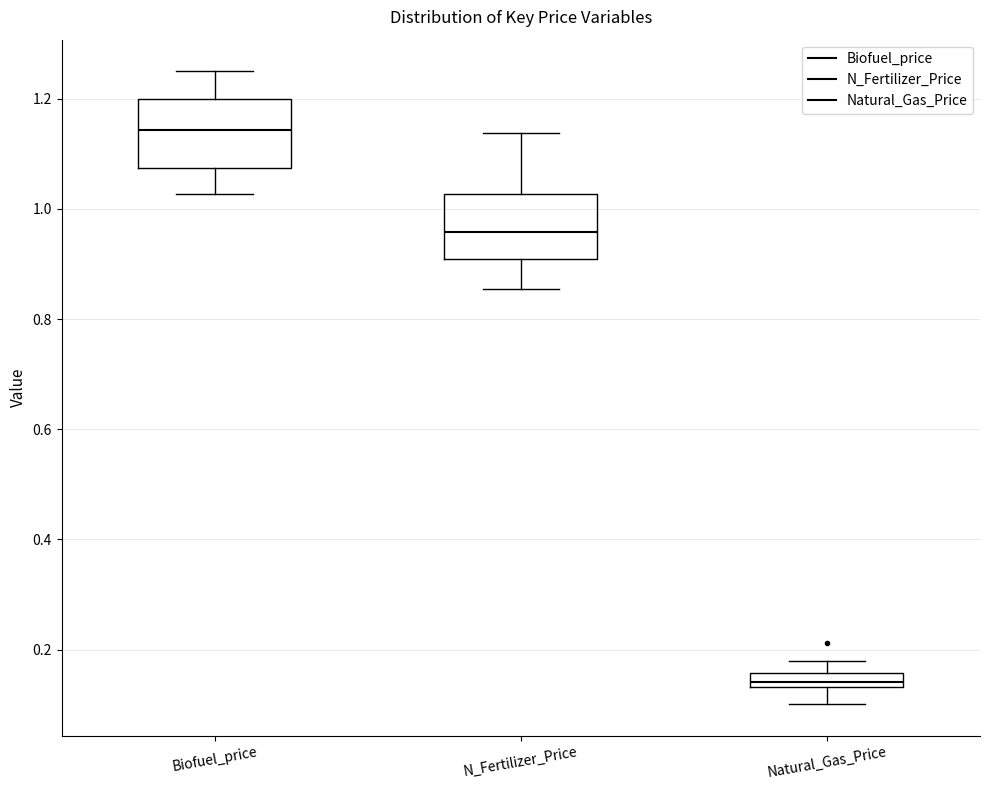

Where does the lower whisker of the box for Natural_Gas_Price end on the y-axis? The values are not printed on the chart, so give them approximately, as read against the axis.

0.10